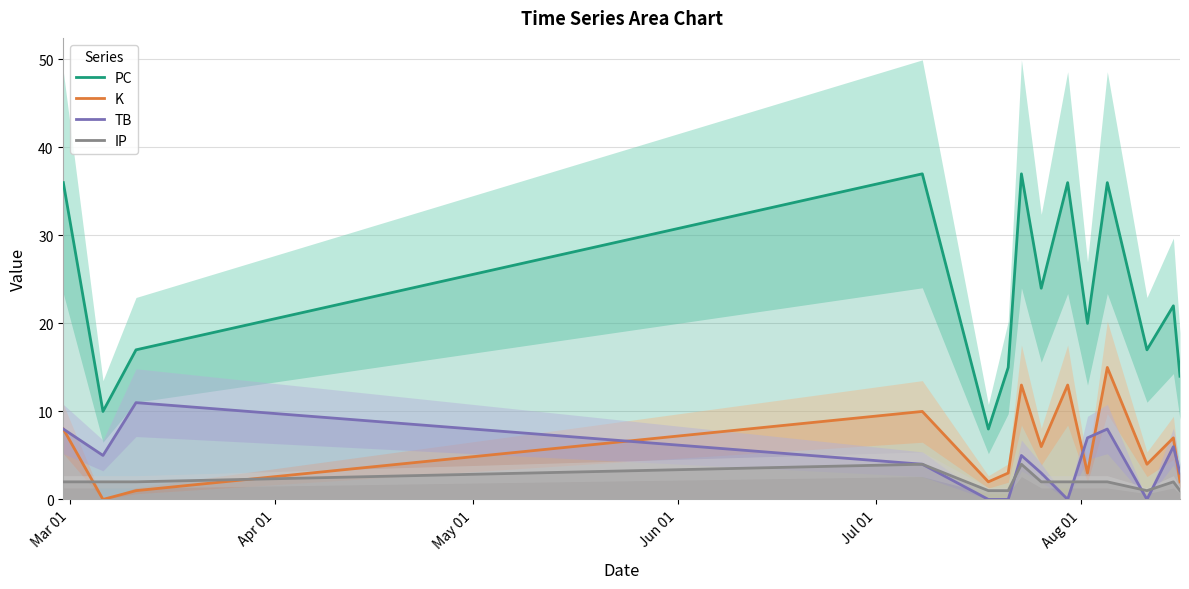

Is it true that IP equals 2 at Jun 01?

False